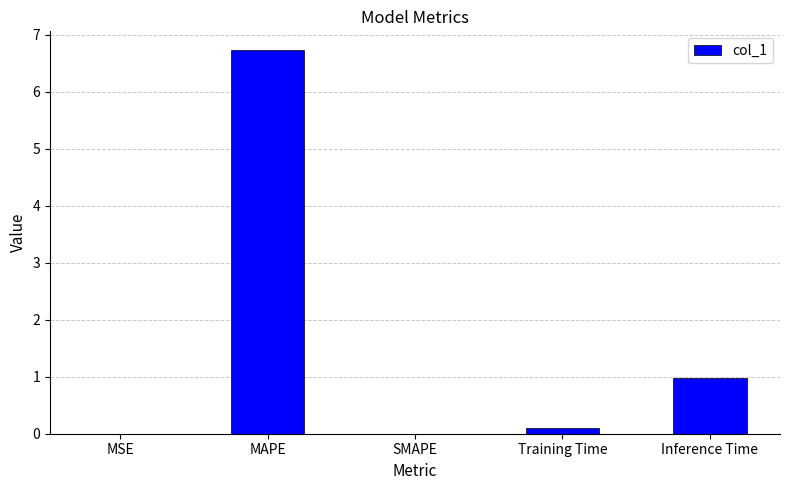

True or false: the data shows 4.0 at MAPE.

False